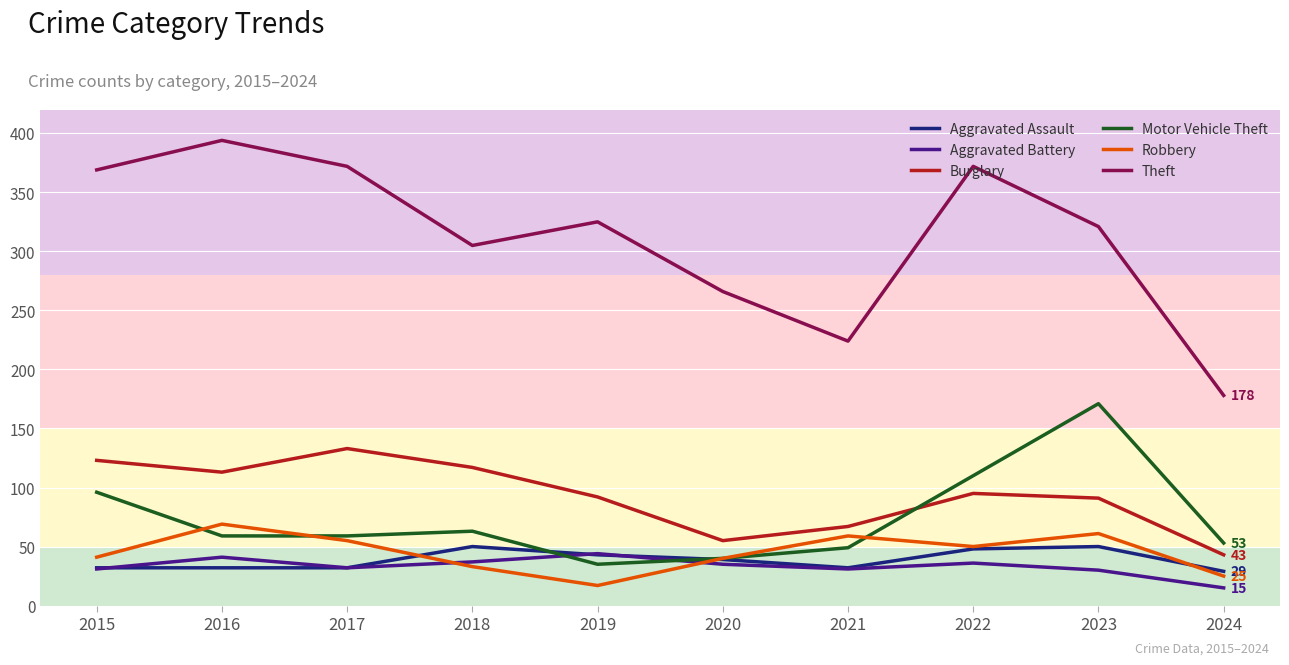

True or false: Theft and Aggravated Assault intersect in this chart.

False